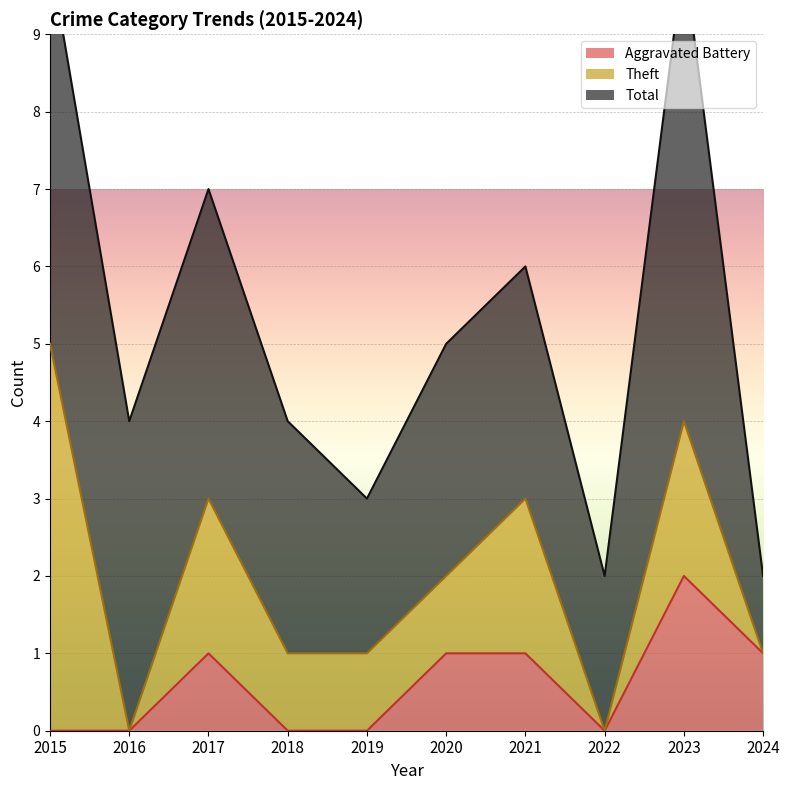

The Theft series shows 3 at 2022. True or false?

False